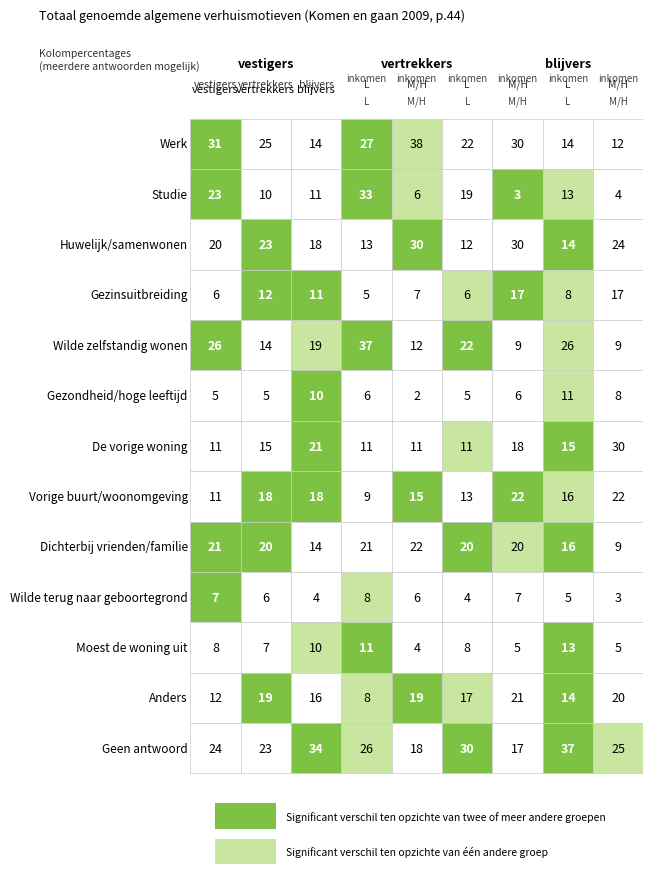

At which label is De vorige woning closest to 20?

2